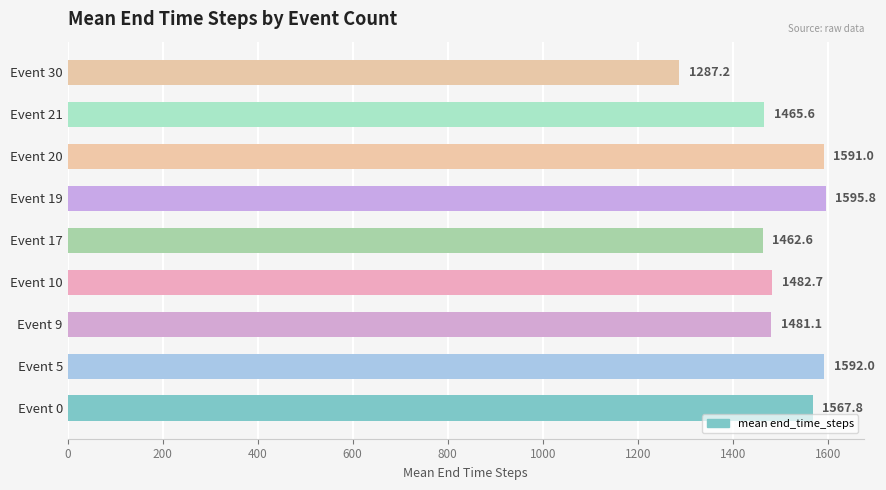

At which category does the chart reach its peak across all series?

Event 19